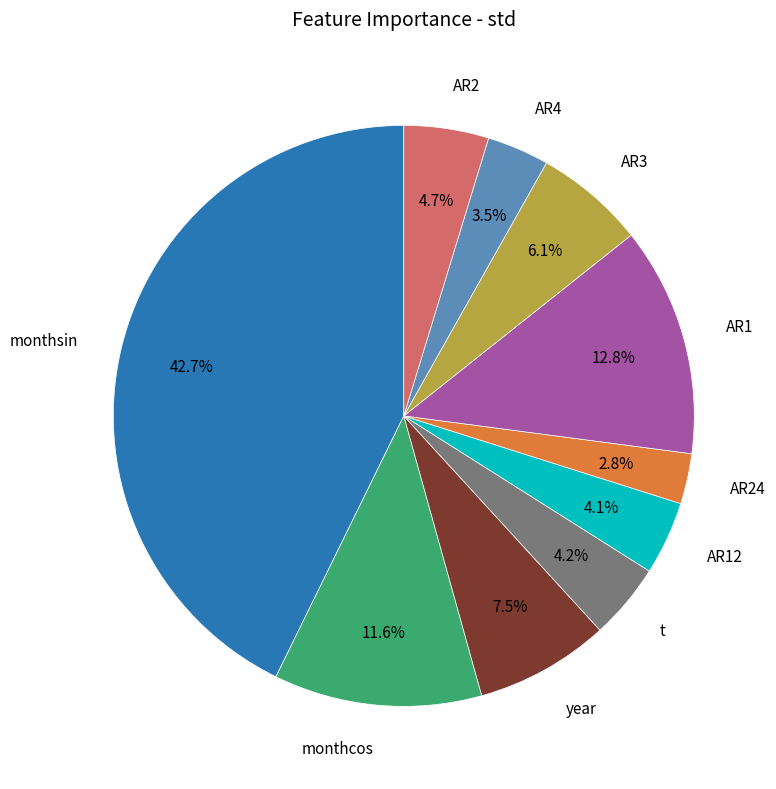

To the nearest percent, what is the average slice percentage?

10%